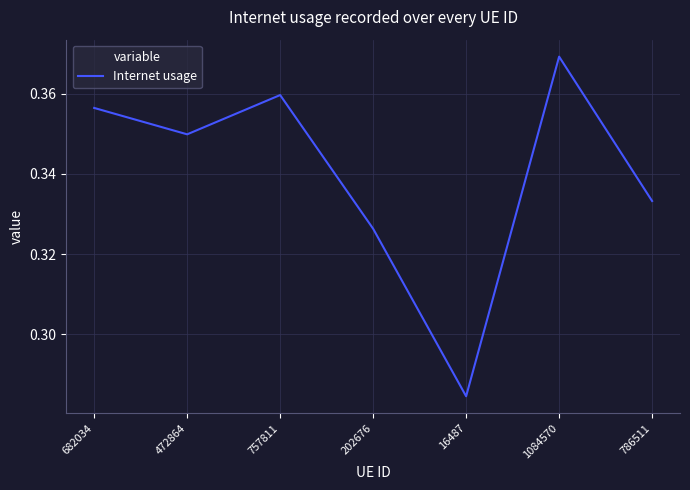

True or false: the data shows 0.2 at 16487.

False